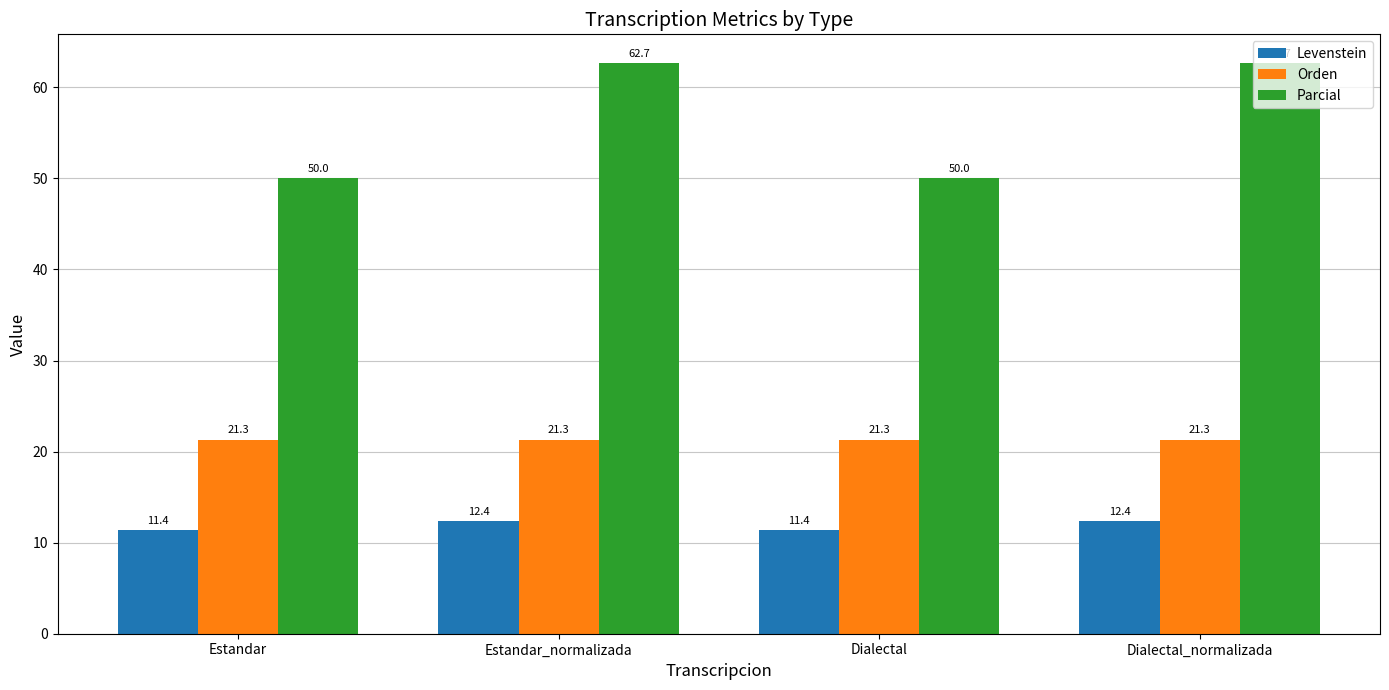

Reading left to right, extract all data points from this chart.

Levenstein: 11.4	12.4	11.4	12.4
Orden: 21.3	21.3	21.3	21.3
Parcial: 50.0	62.7	50.0	62.7